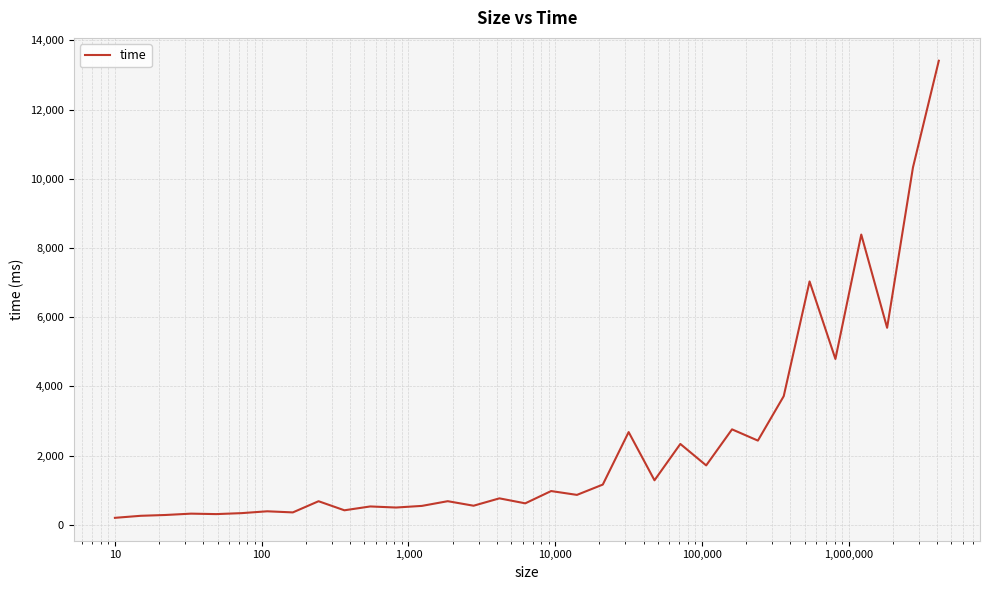

What is the greatest value displayed?

13412